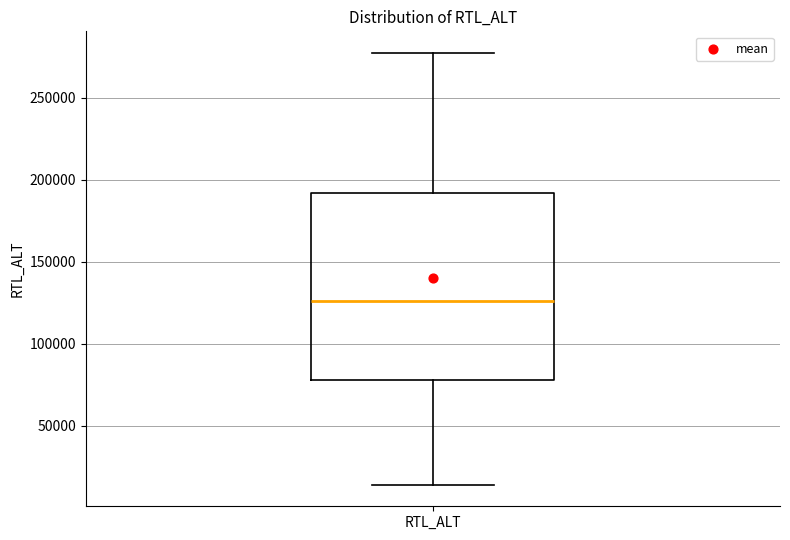

Transcribe this box plot: give where the median line is, the range the box spans, and where the two whiskers end, as read against the y-axis. The values are not printed on the chart, so give them approximately, as read against the axis.

median 125000, box 80000 to 190000, whiskers 15000 to 275000